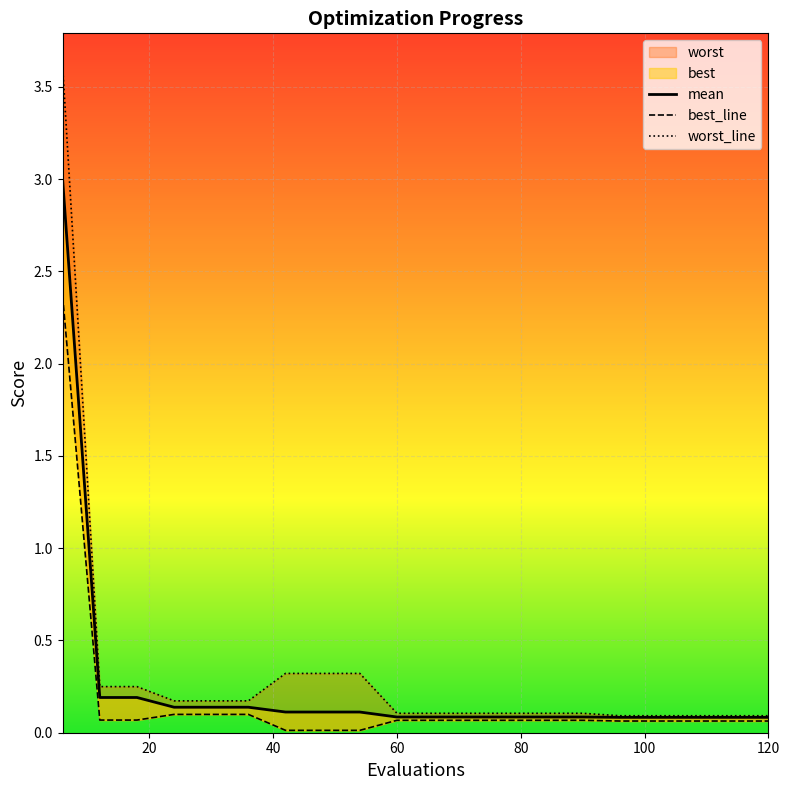

What is the value of the worst_line point at the 9th from the left?

0.3